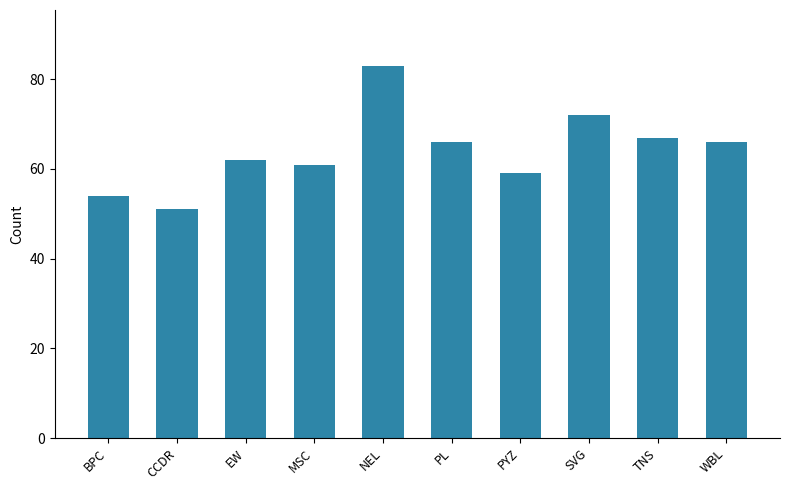

At which category does the chart reach its peak across all series?

NEL